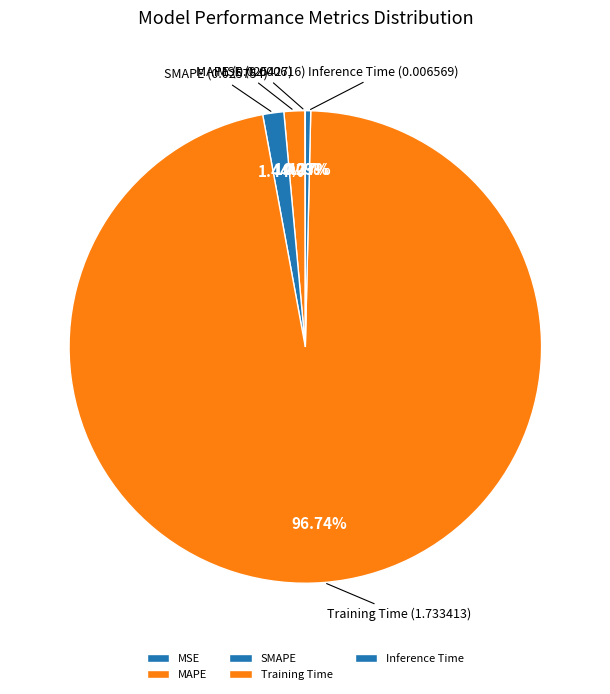

Between Training Time and MAPE, which is larger?

Training Time